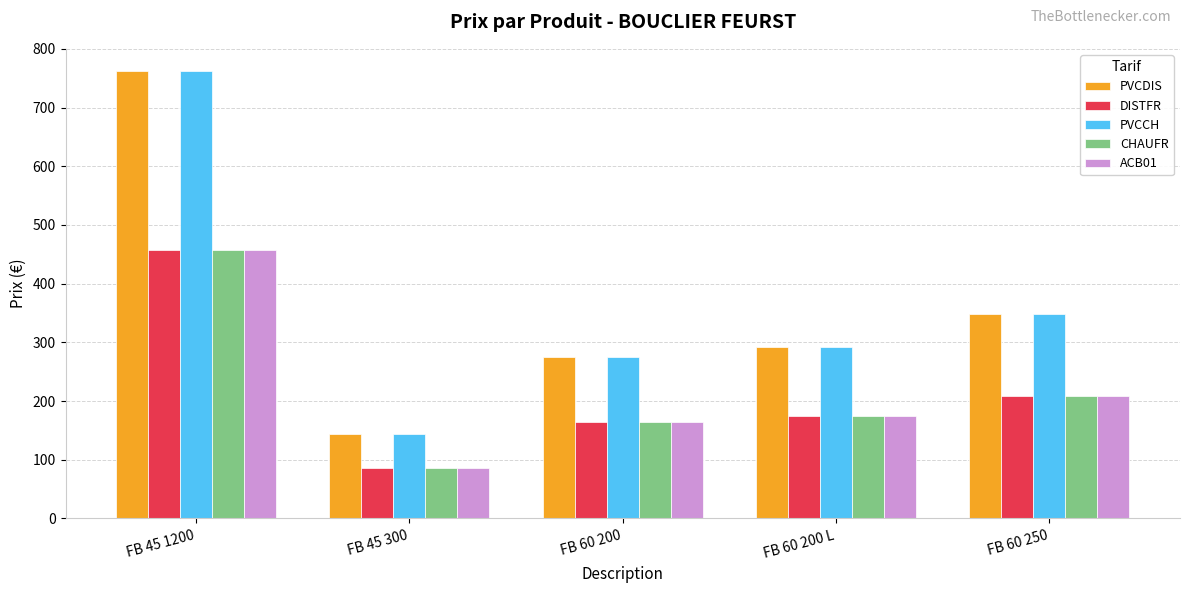

True or false: PVCDIS has a value of 189.3 at FB 45 300.

False